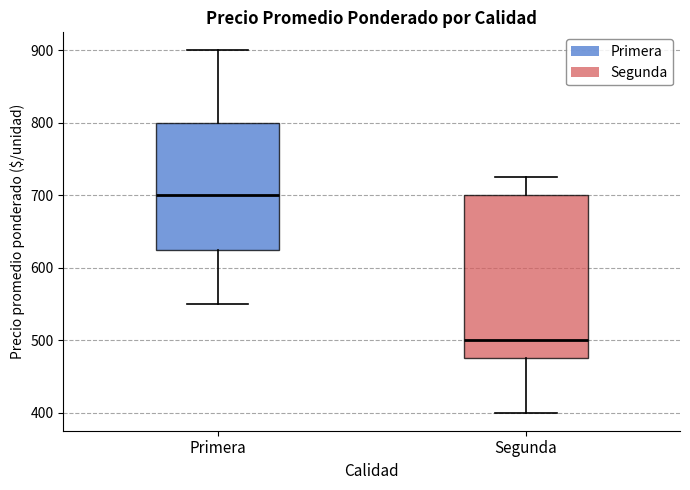

Which box has the lowest median line?

Segunda